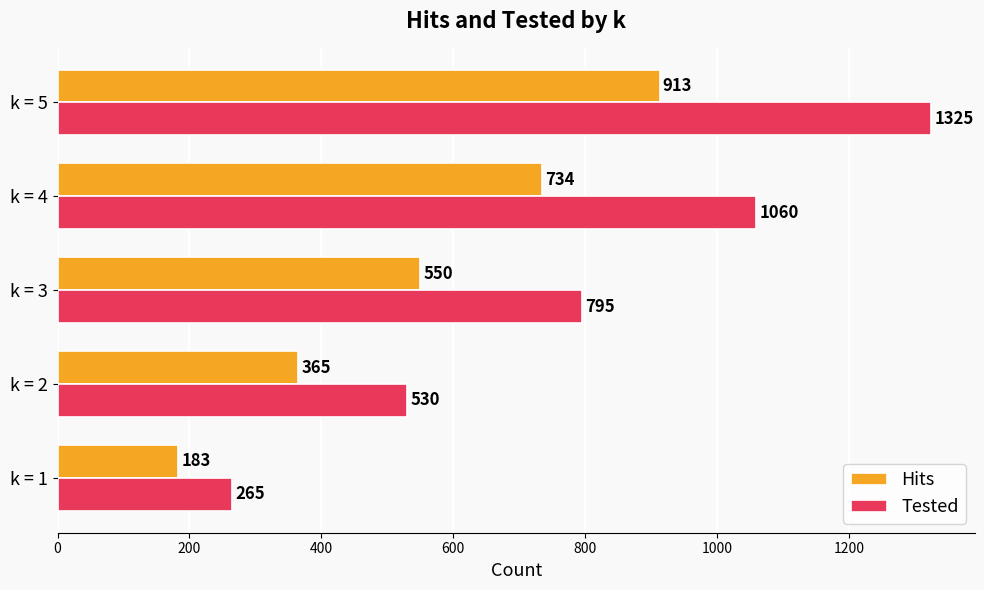

What is the minimum value shown in the chart?

183